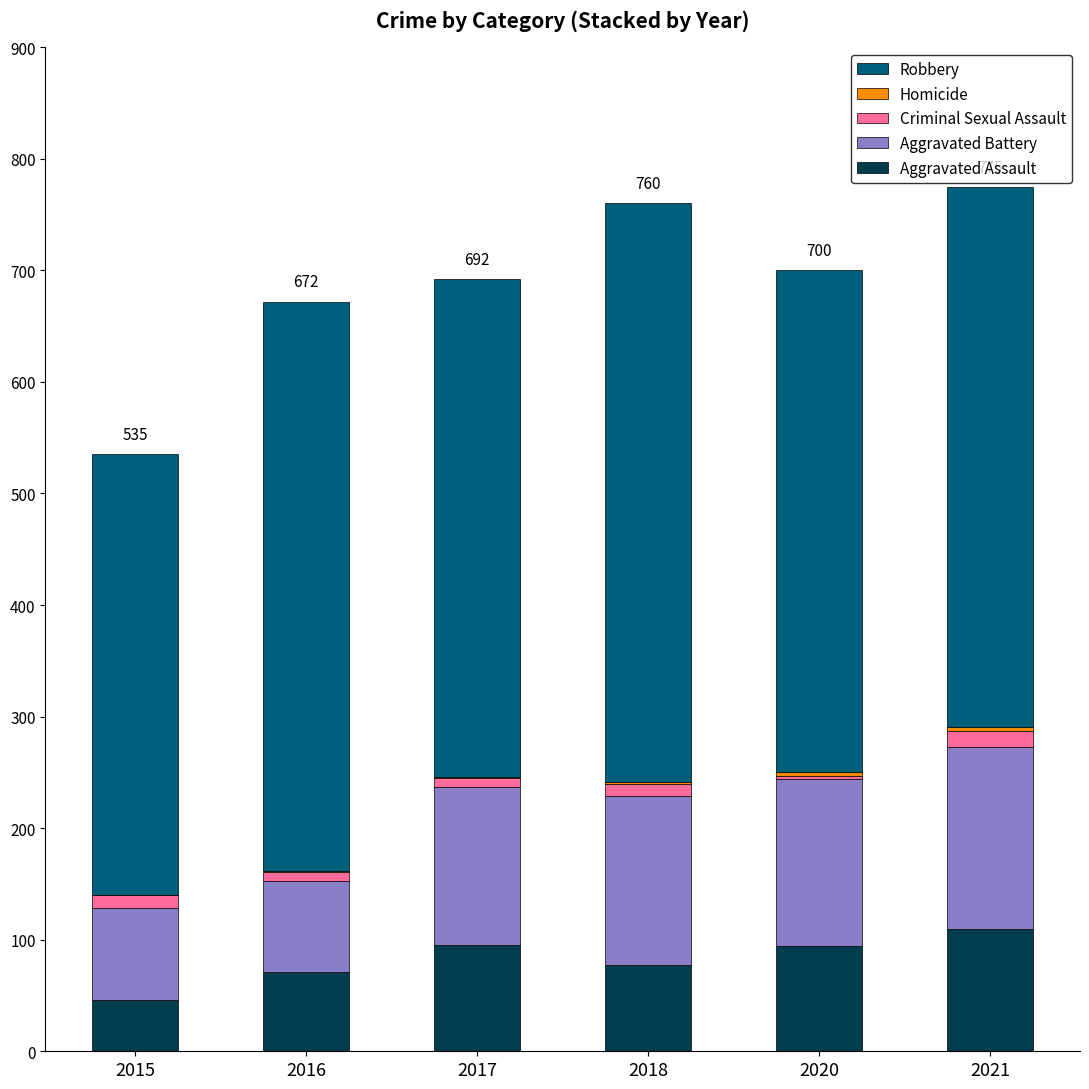

The Aggravated Assault series shows 35 at 2020. True or false?

False